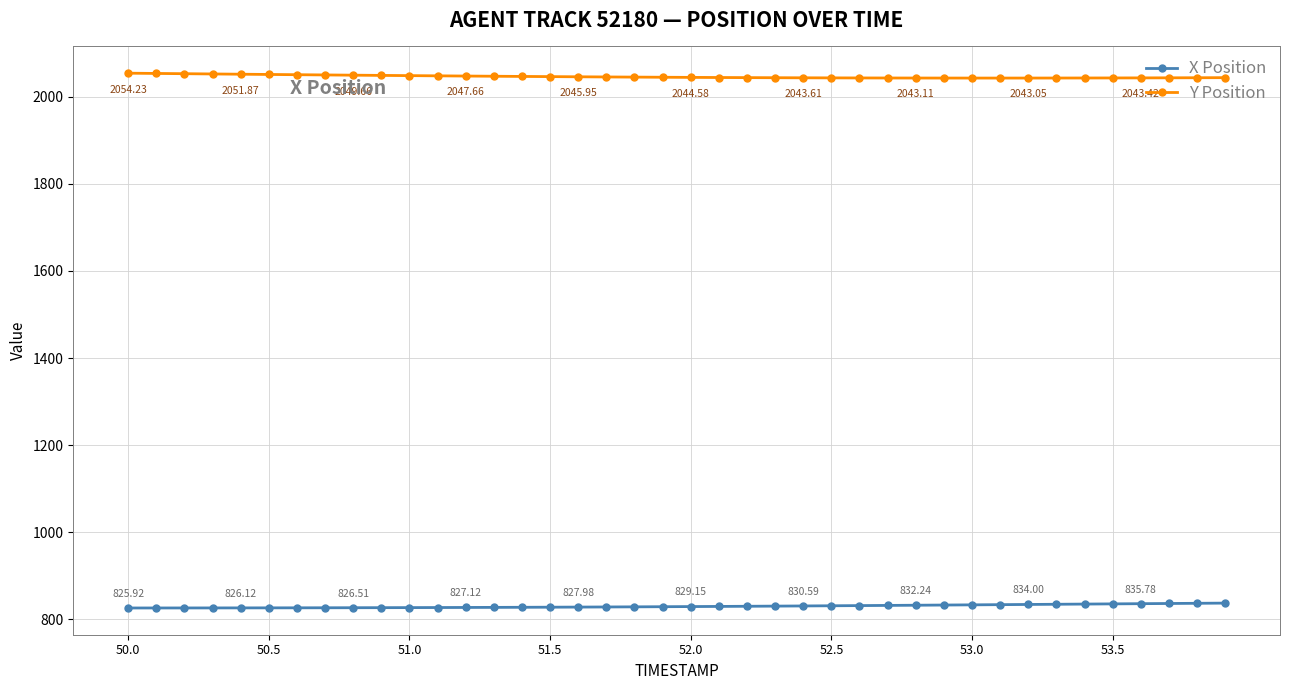

Rank the series by their average value, from lowest to highest.

X Position, Y Position